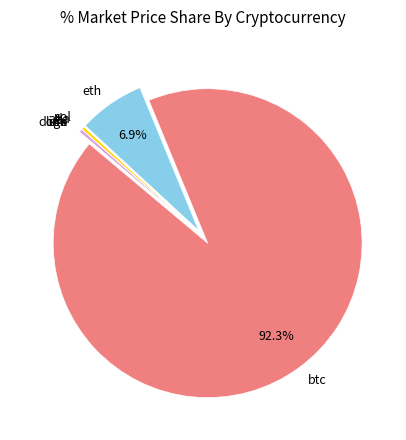

What is the majority slice?

btc